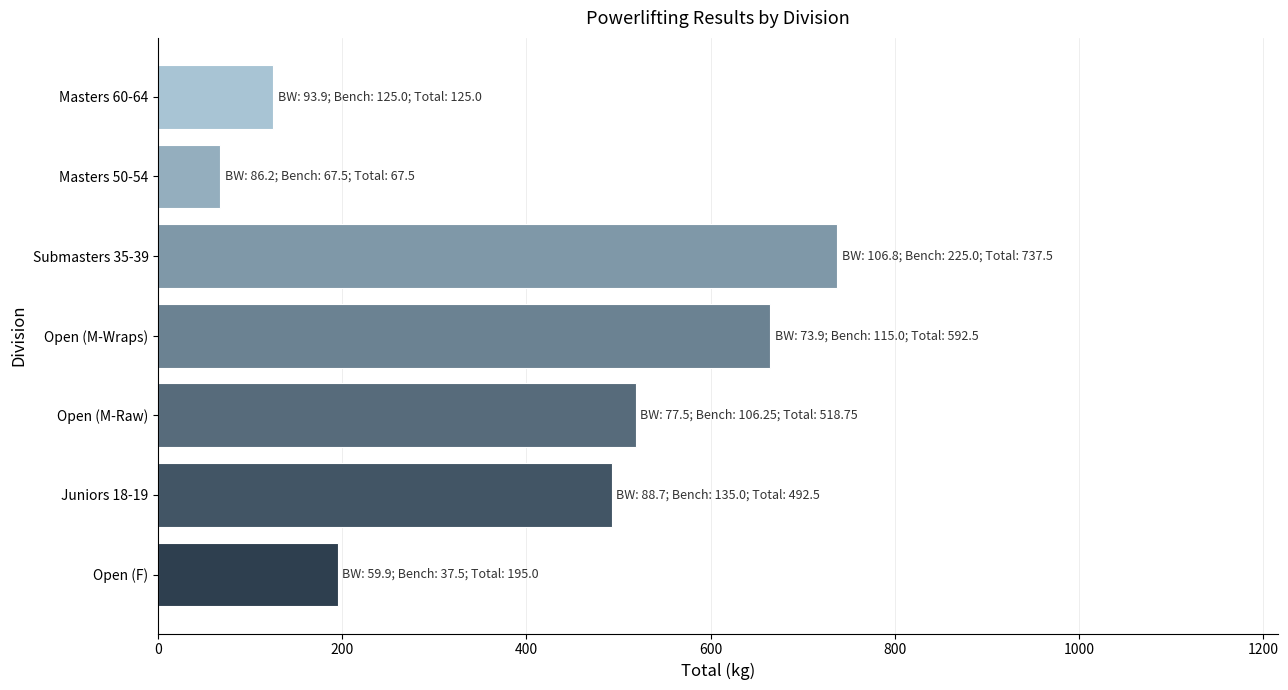

Approximately how many times larger is the value at Open (M-Raw) compared to Submasters 35-39?

0.7